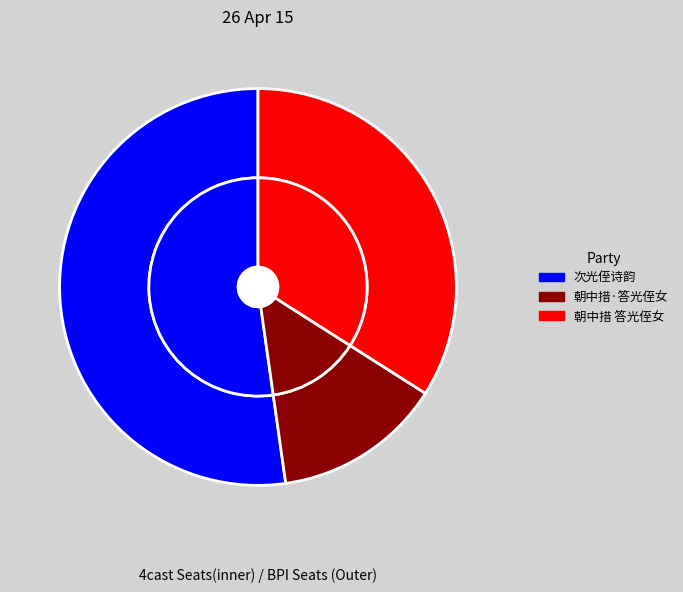

Rank the categories by value from lowest to highest.

朝中措·答光侄女, 朝中措 答光侄女, 次光侄诗韵